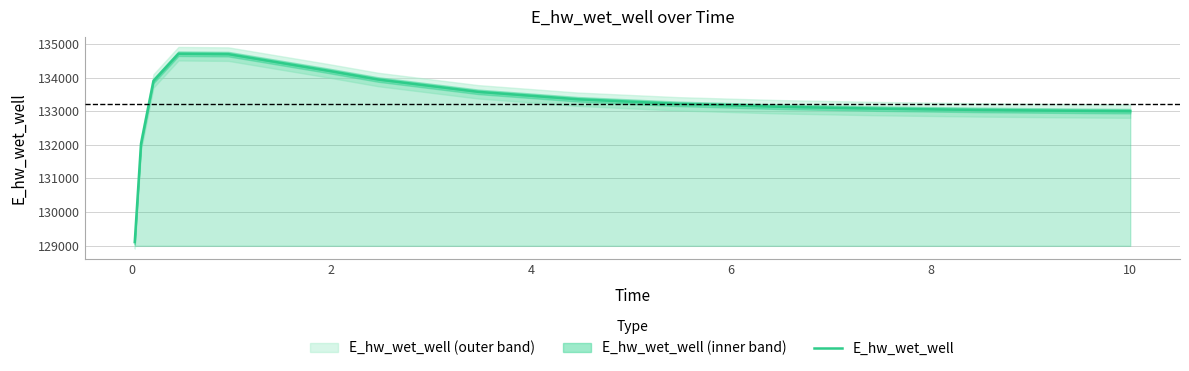

What is the sum of all values?

1998072.0